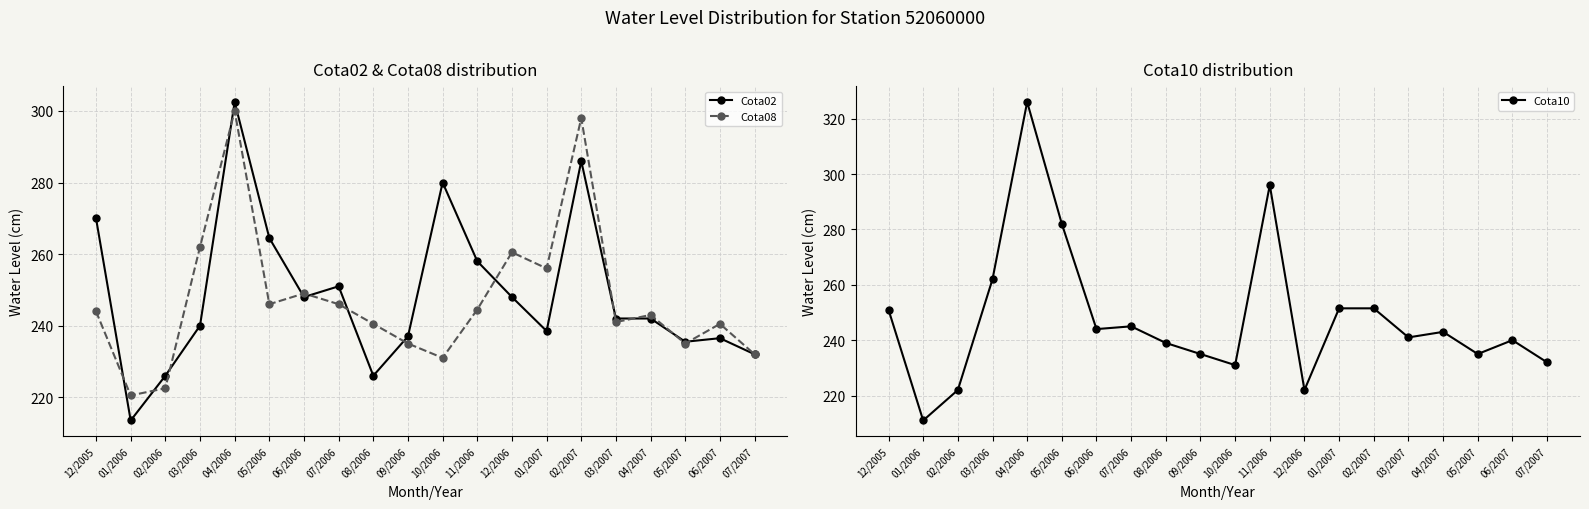

True or false: Cota02 has a value of 117.7 at 12/2006.

False